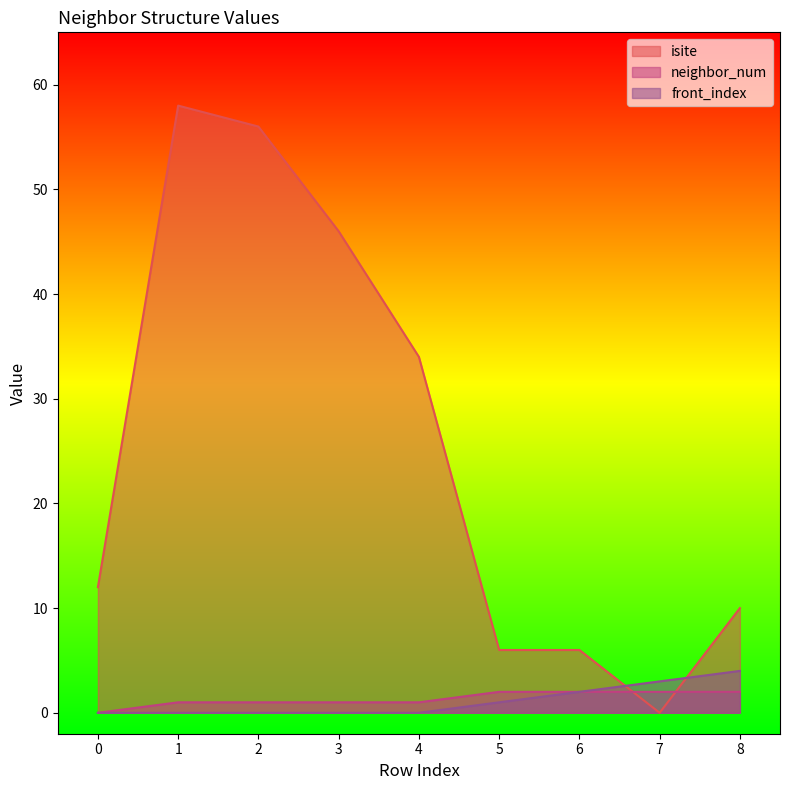

How many lines are shown in the chart?

3